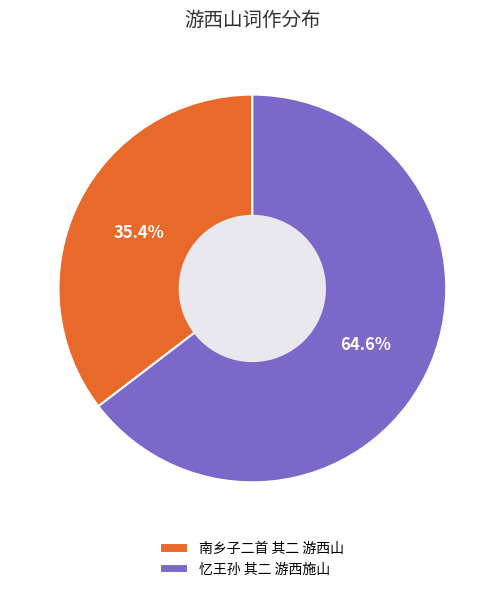

Which has a higher value, 南乡子二首 其二 游西山 or 忆王孙 其二 游西施山?

忆王孙 其二 游西施山